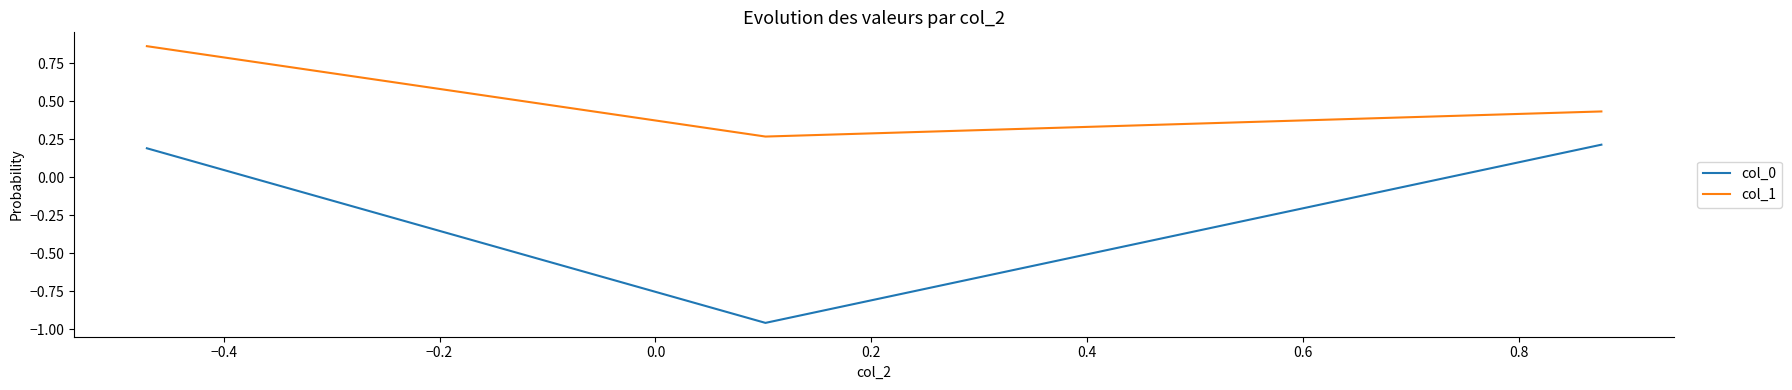

How many col_0 values are between 0 and 1?

2